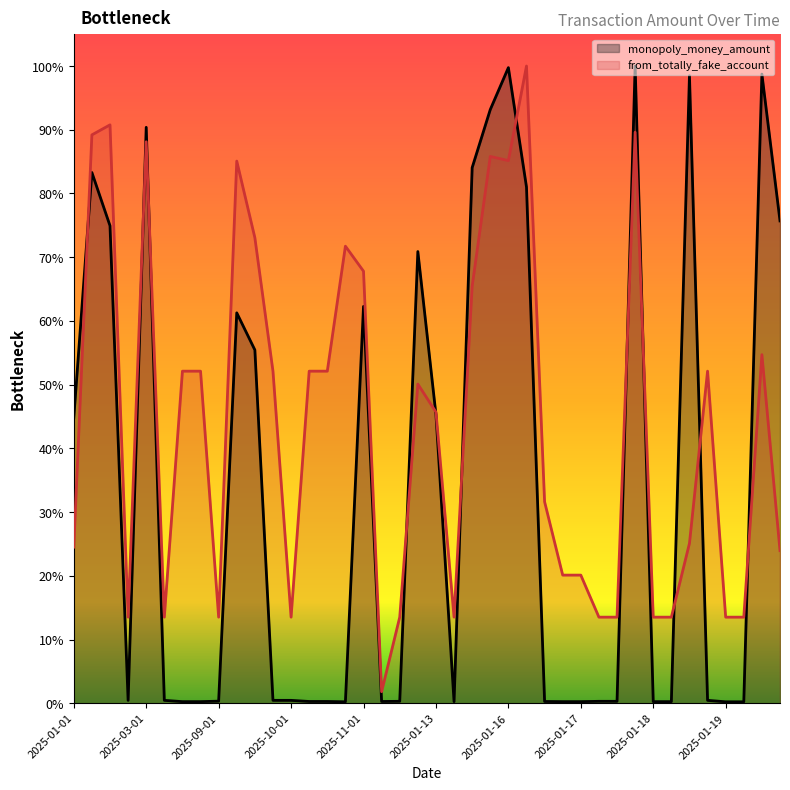

Does the chart display data point markers on the line(s)?

No